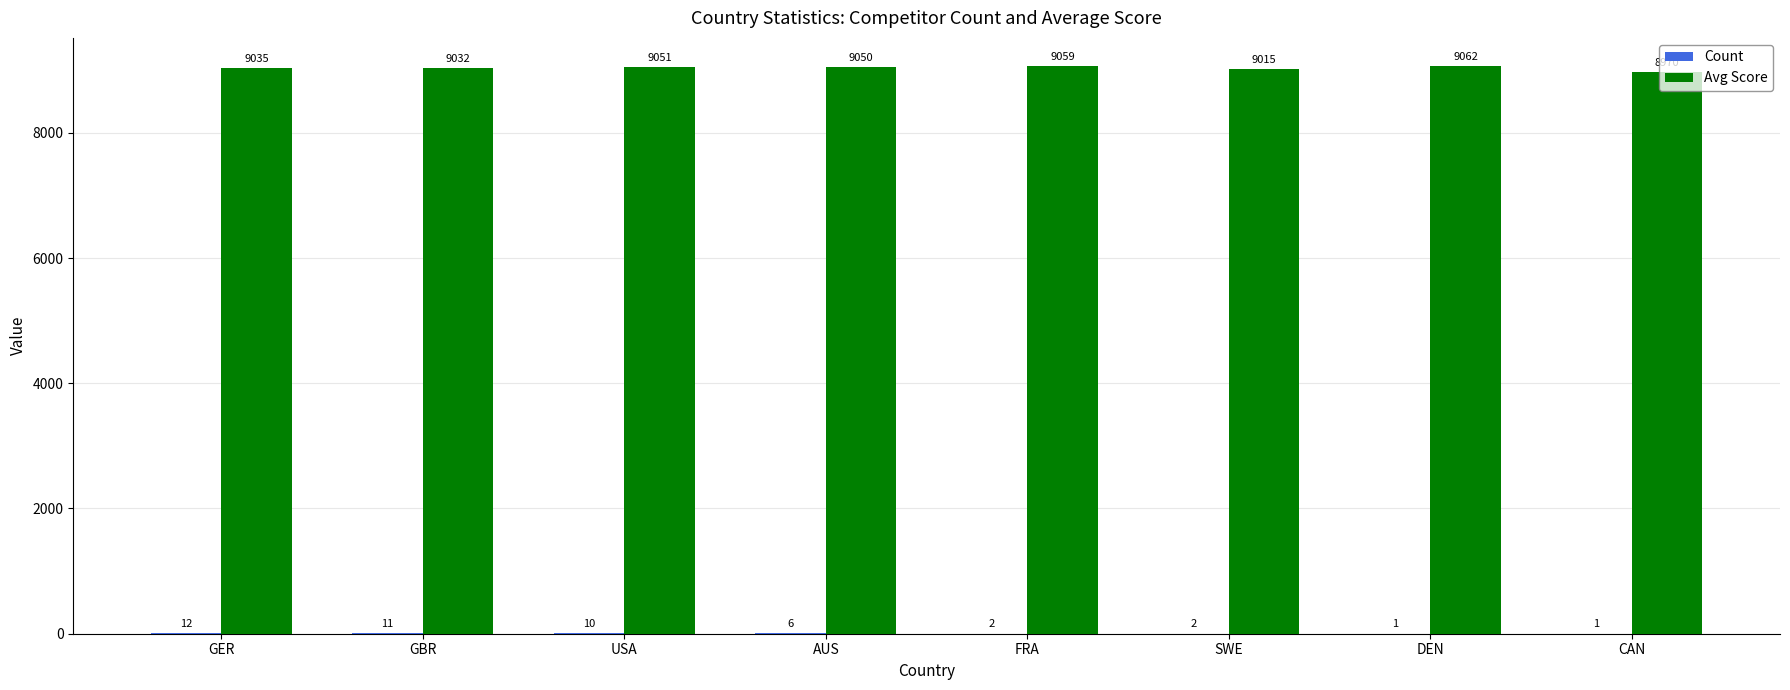

What is the approximate value of Avg Score at AUS?

9050